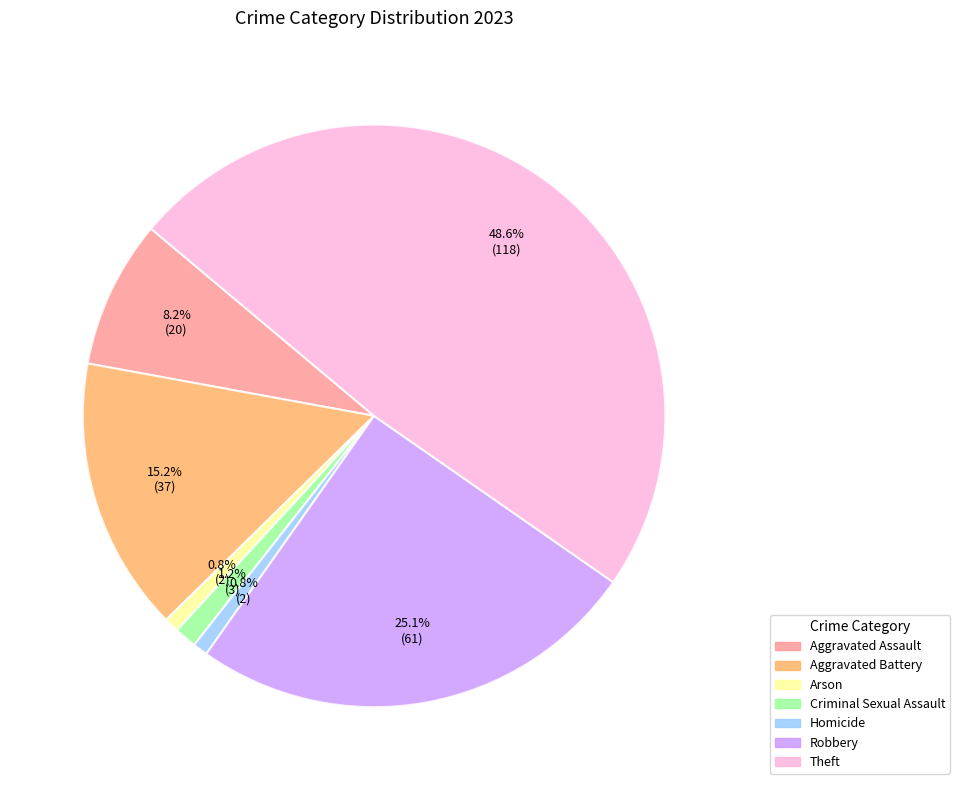

To the nearest percent, what percentage of the pie is Criminal Sexual Assault?

1%